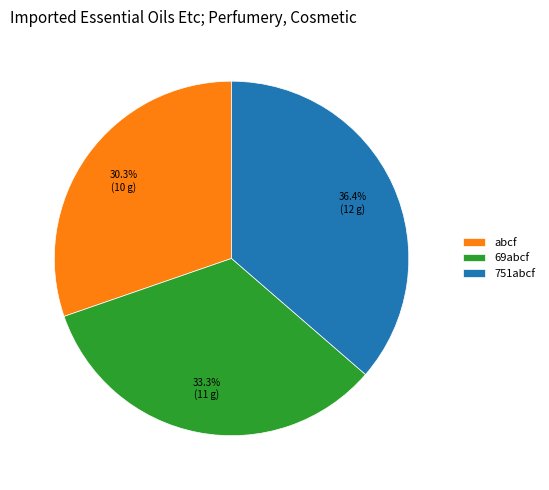

Is it true that 751abcf is 36% of the pie?

True